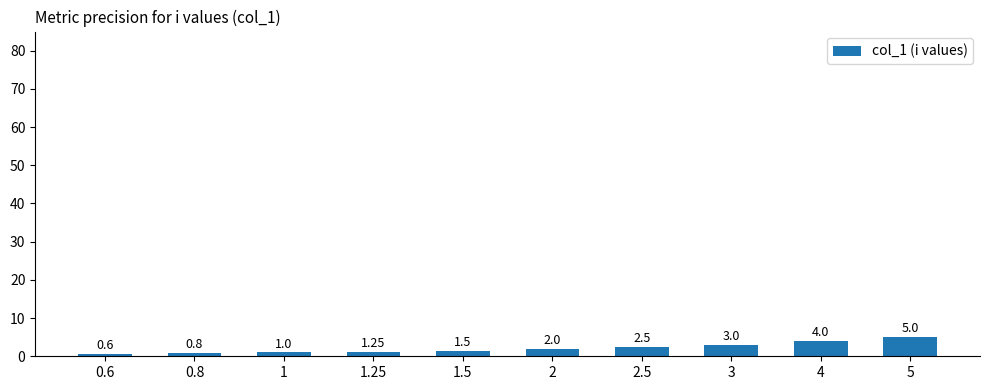

How many data points does each series have?

10